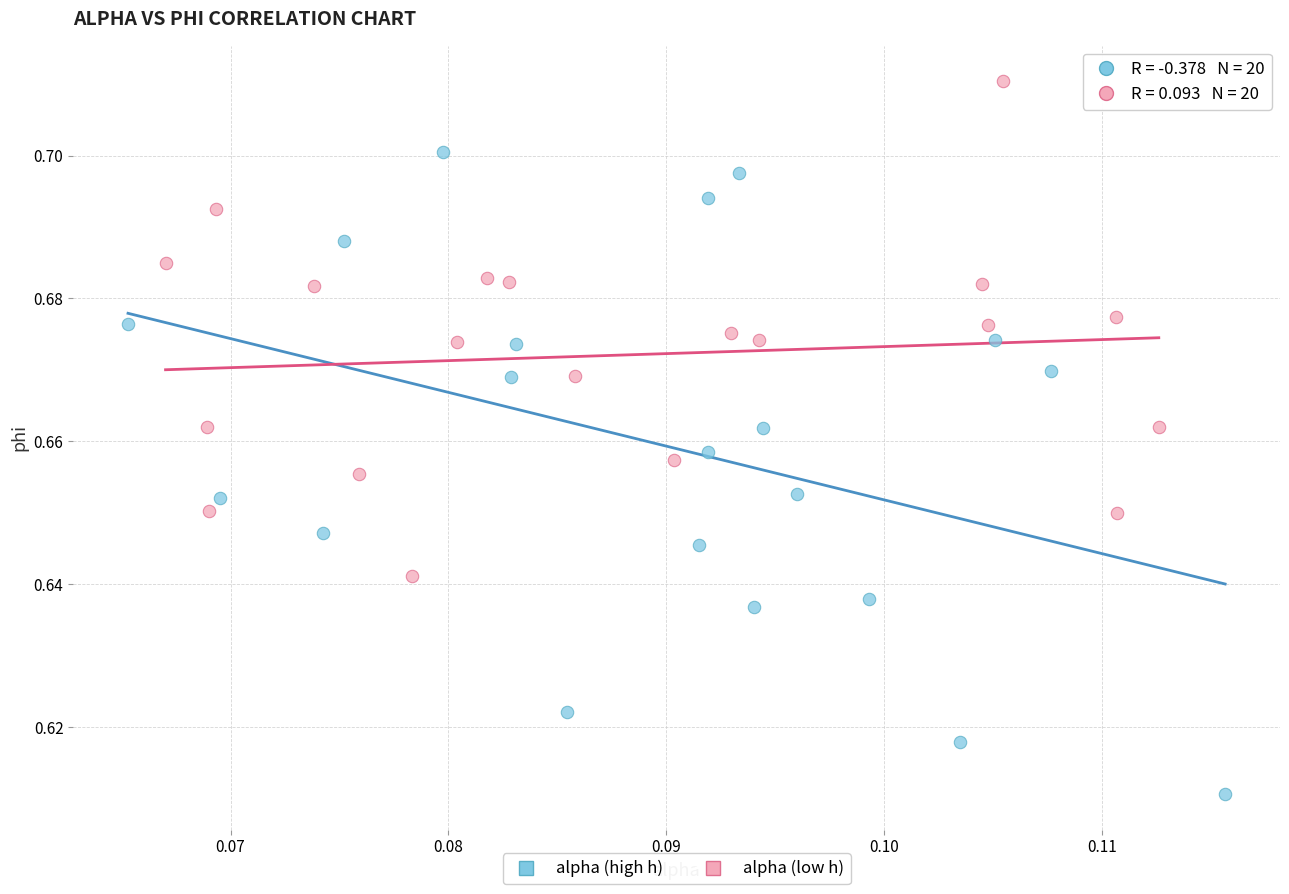

Which series contains the lowest Y value?

alpha (high h)